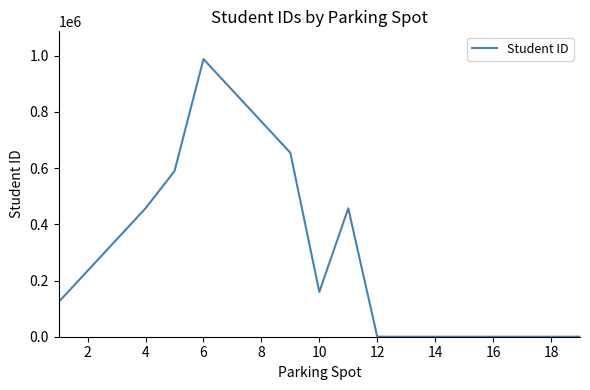

What is the difference between the maximum and minimum values?

987654